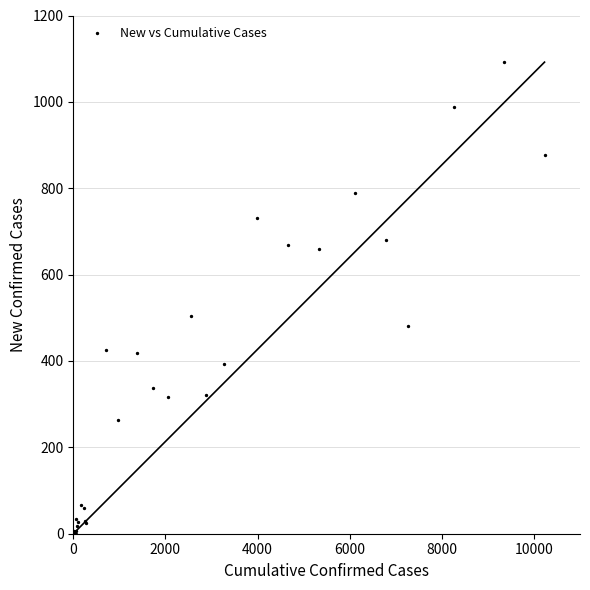

What Y value in the scatter plot is closest to 546?

504